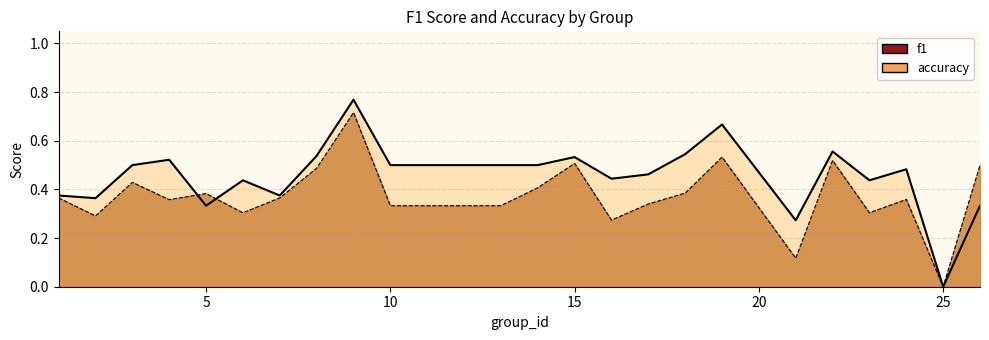

Does the chart display data point markers on the line(s)?

No